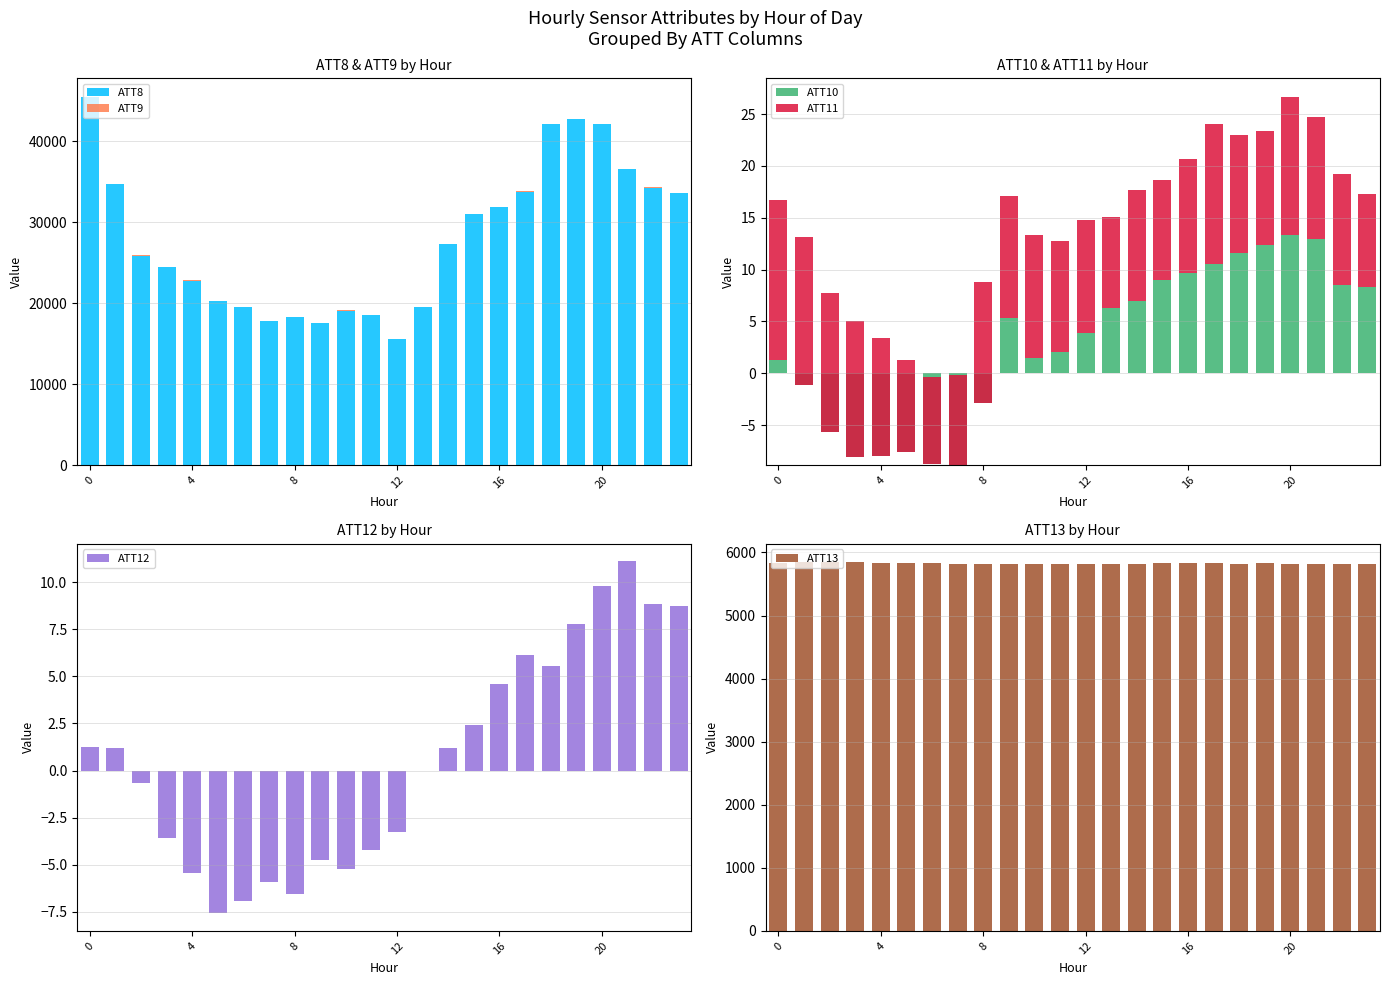

What are all the series names shown in the legend?

ATT8, ATT9, ATT10, ATT11, ATT12, ATT13